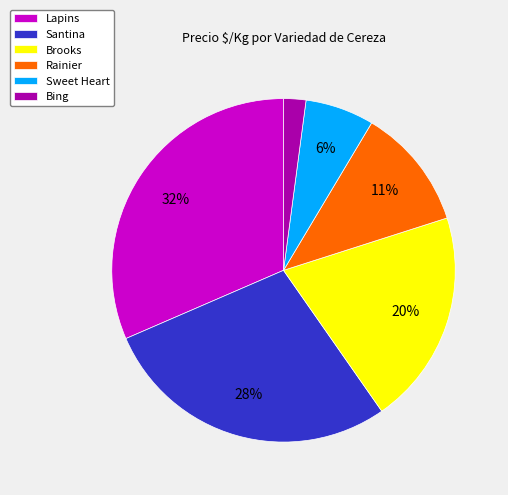

Which slice is the largest?

Lapins